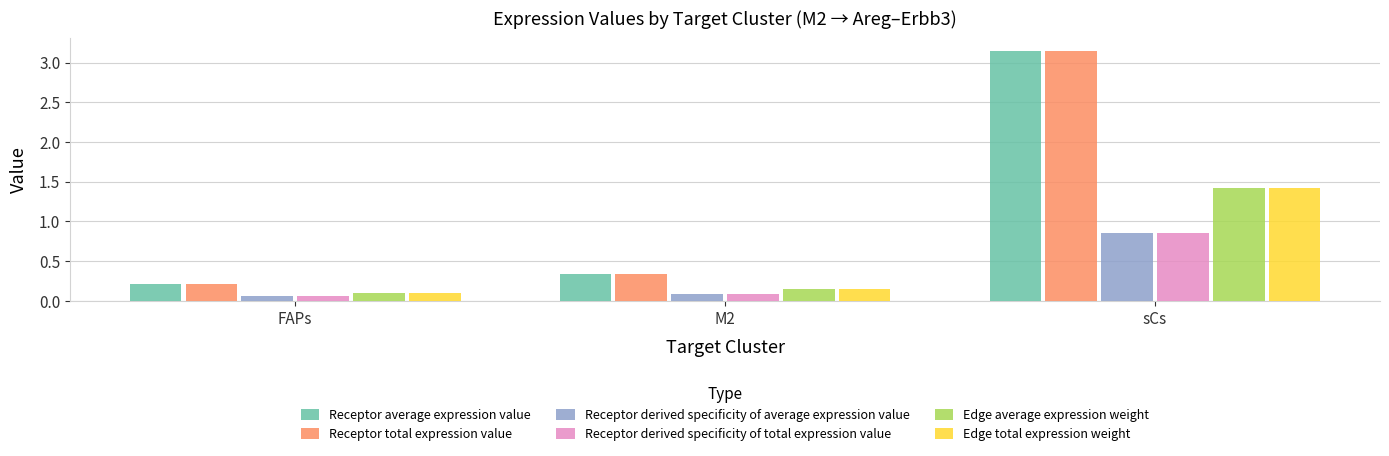

The Edge average expression weight series shows 0.2 at M2. True or false?

True